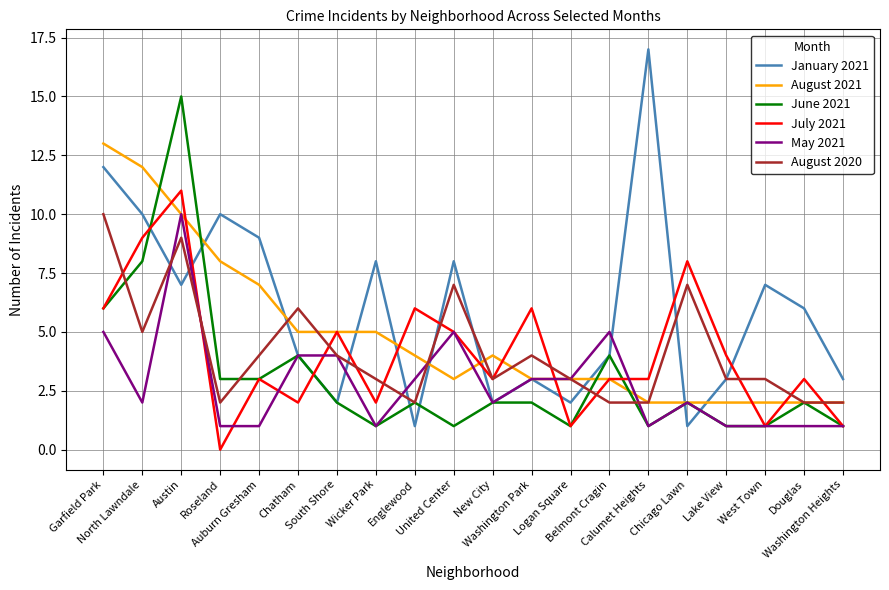

Which series has the largest total across all categories?

January 2021